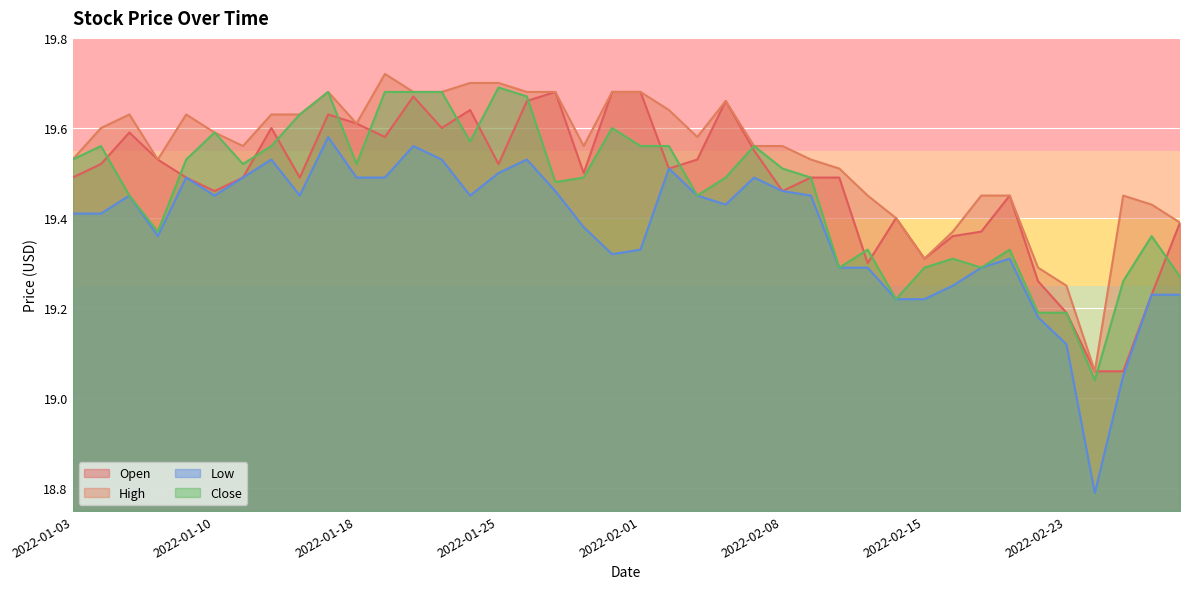

At which label does Low reach its peak?

2022-01-14